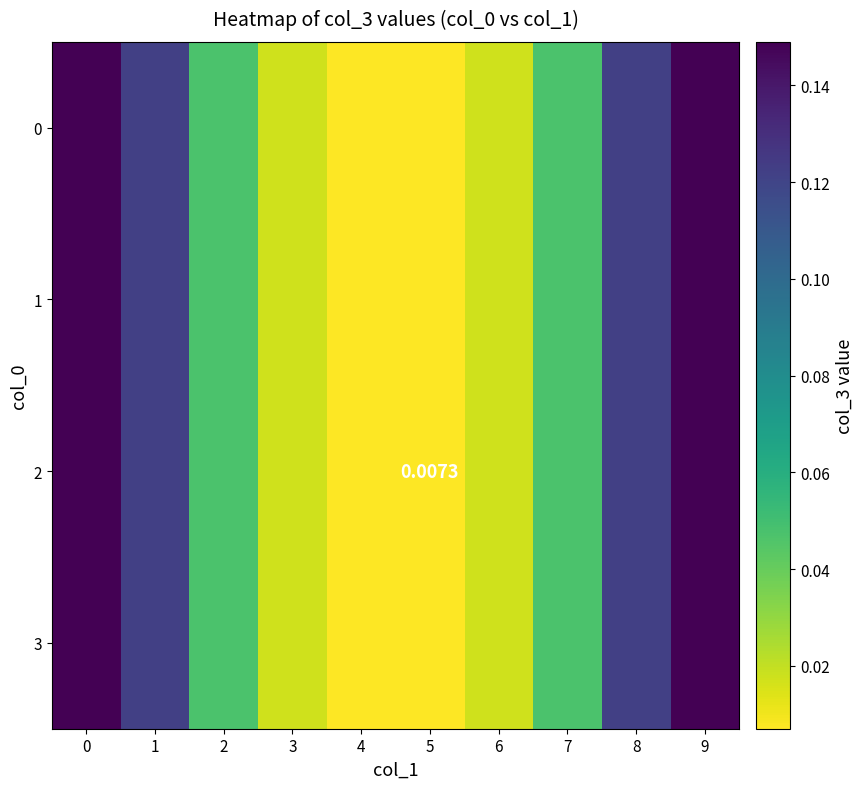

What is the total value across all series at 8?

0.5